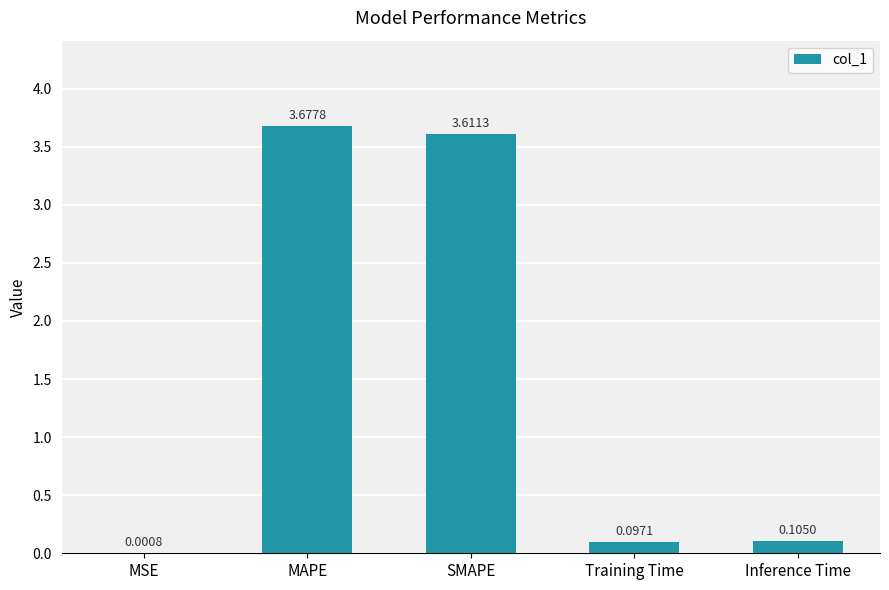

The value at SMAPE is 2.4. True or false?

False